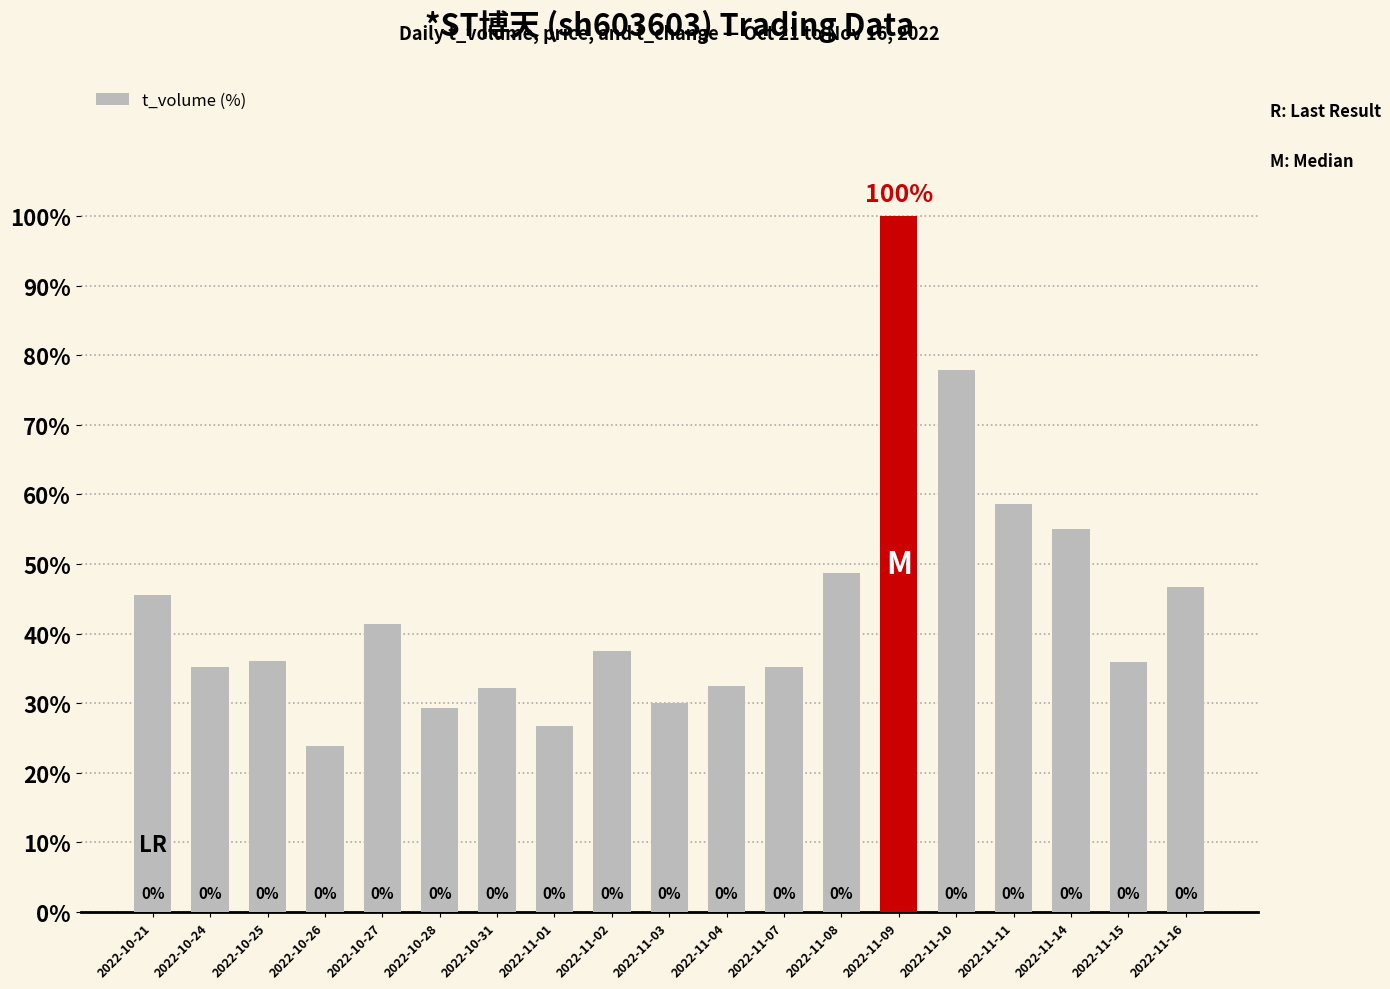

Reading right to left, transcribe all the data shown in this chart.

2022-11-16=46.7	2022-11-15=35.9	2022-11-14=55.0	2022-11-11=58.6	2022-11-10=77.9	2022-11-09=100.0	2022-11-08=48.7	2022-11-07=35.1	2022-11-04=32.5	2022-11-03=30.1	2022-11-02=37.6	2022-11-01=26.7	2022-10-31=32.2	2022-10-28=29.4	2022-10-27=41.4	2022-10-26=23.8	2022-10-25=36.0	2022-10-24=35.3	2022-10-21=45.6